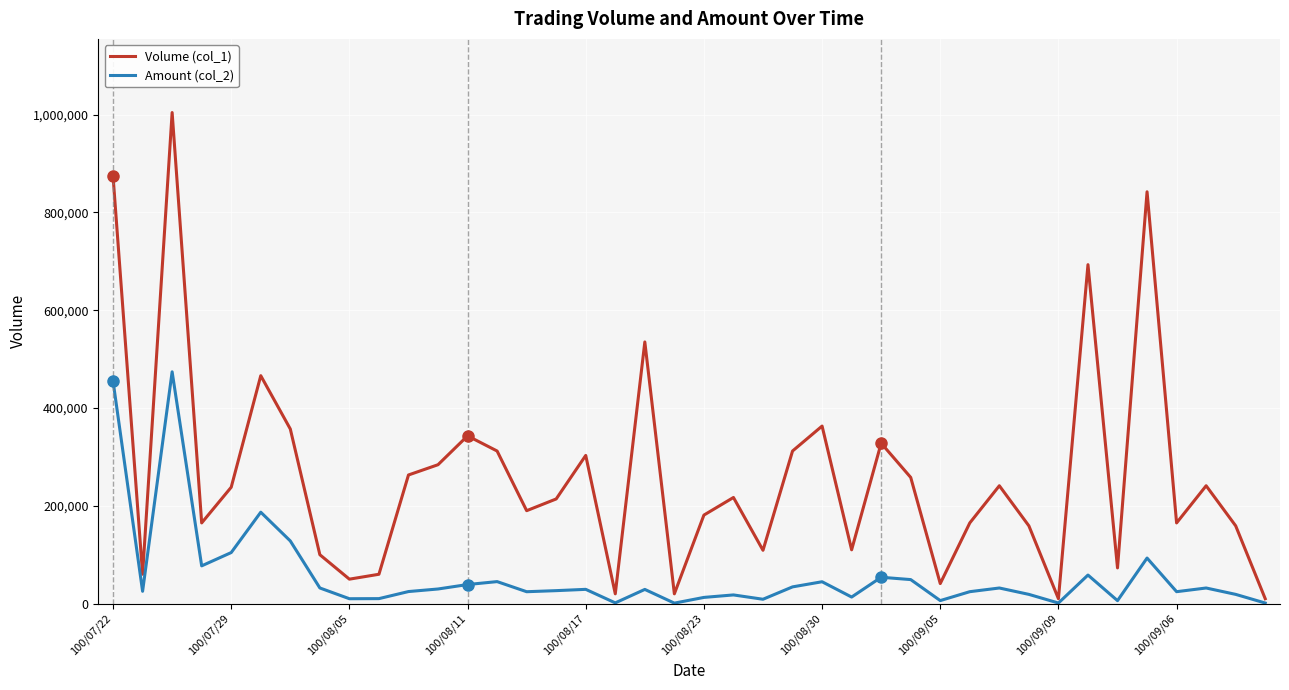

What is the maximum value shown in the chart?

1004000